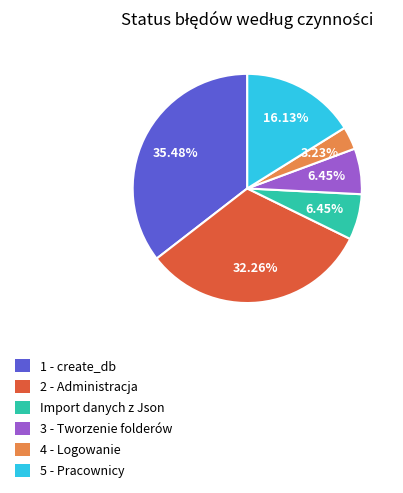

The 1 - create_db slice represents 1% of the pie. True or false?

False